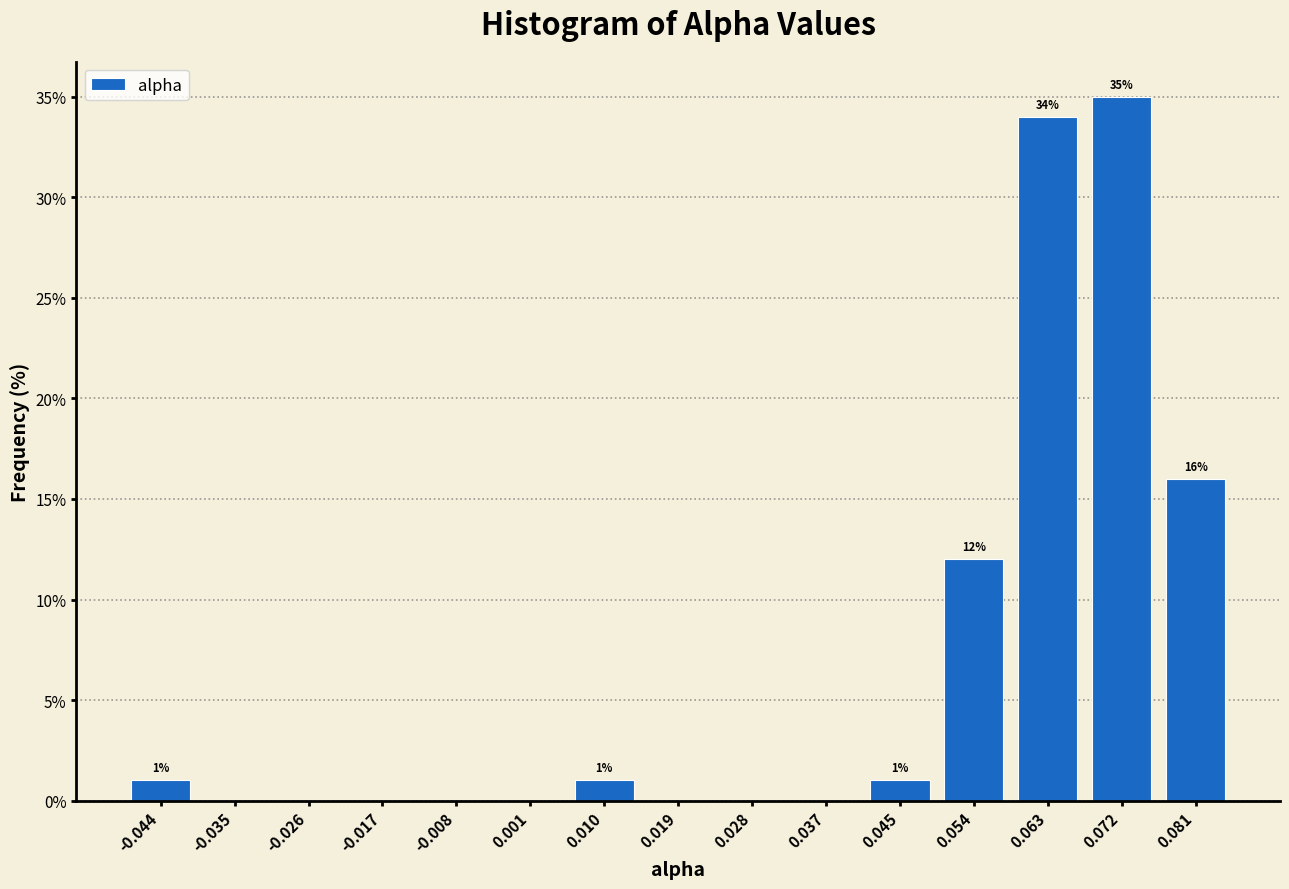

Over which range of the x-axis is the bar tallest?

0.068 to 0.077